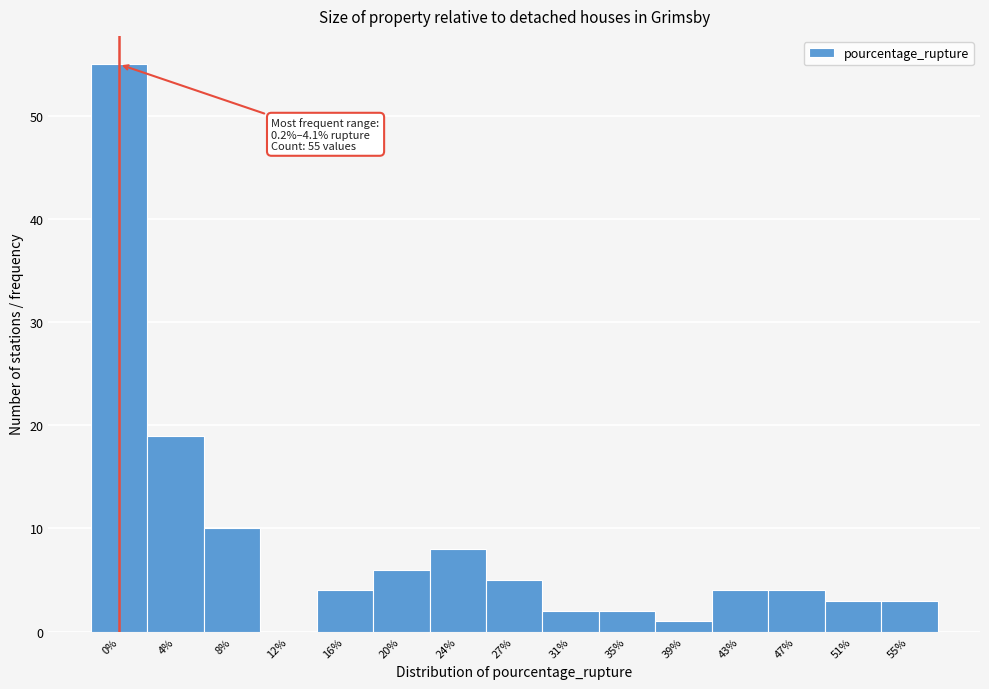

Reading left to right, extract all data points from this chart.

0%=55	4%=19	8%=10	12%=0	16%=4	20%=6	24%=8	27%=5	31%=2	35%=2	39%=1	43%=4	47%=4	51%=3	55%=3